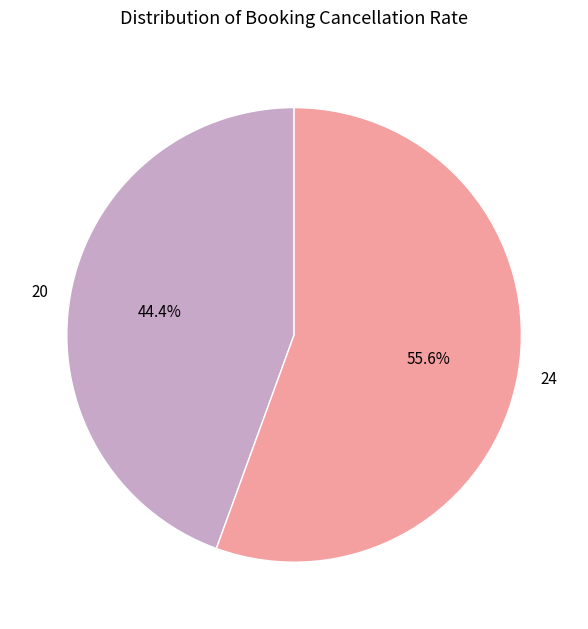

Between 20 and 24, which is larger?

24